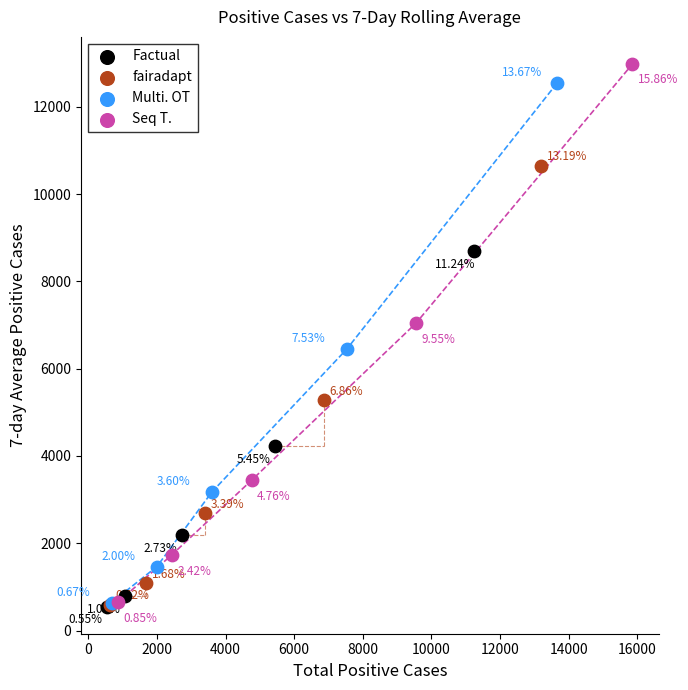

Which series has the largest Y range (max minus min)?

Seq T.